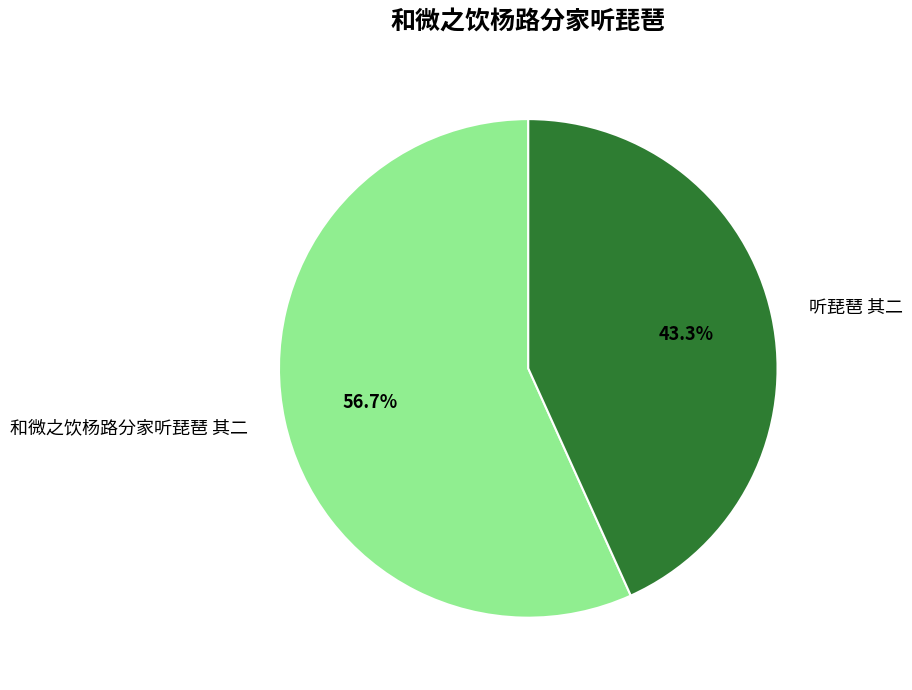

Which category has the smallest portion of the pie?

听琵琶 其二